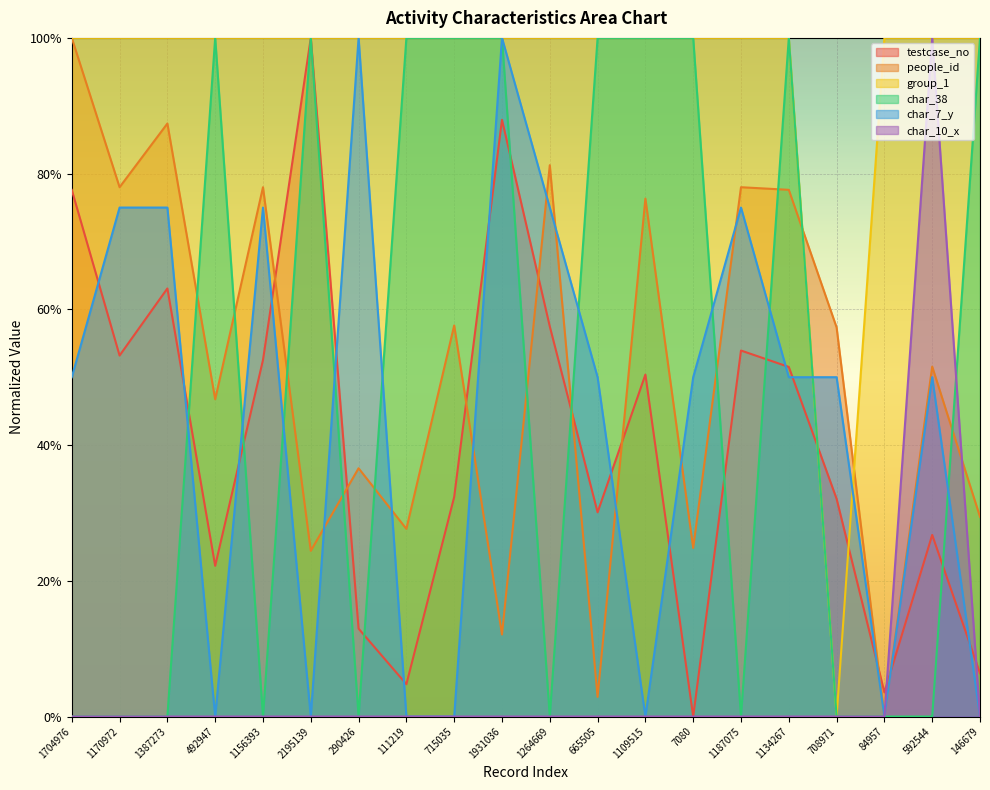

The char_7_y series shows 0.5 at 592544. True or false?

True